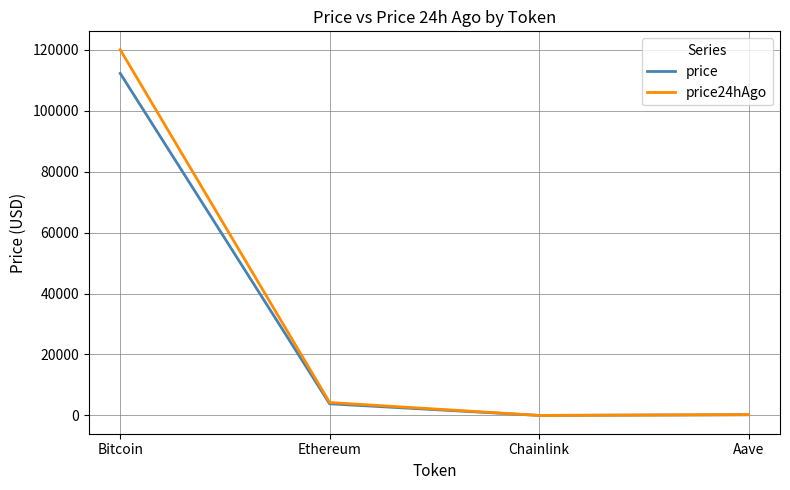

What are all the series names shown in the legend?

price, price24hAgo